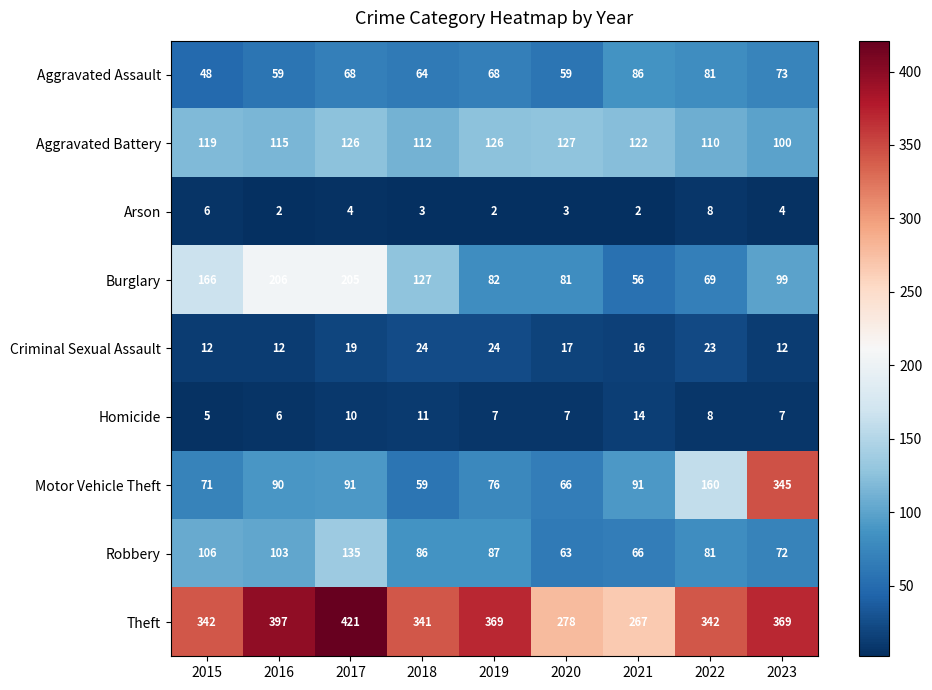

At which label does Robbery first exceed 86?

2015